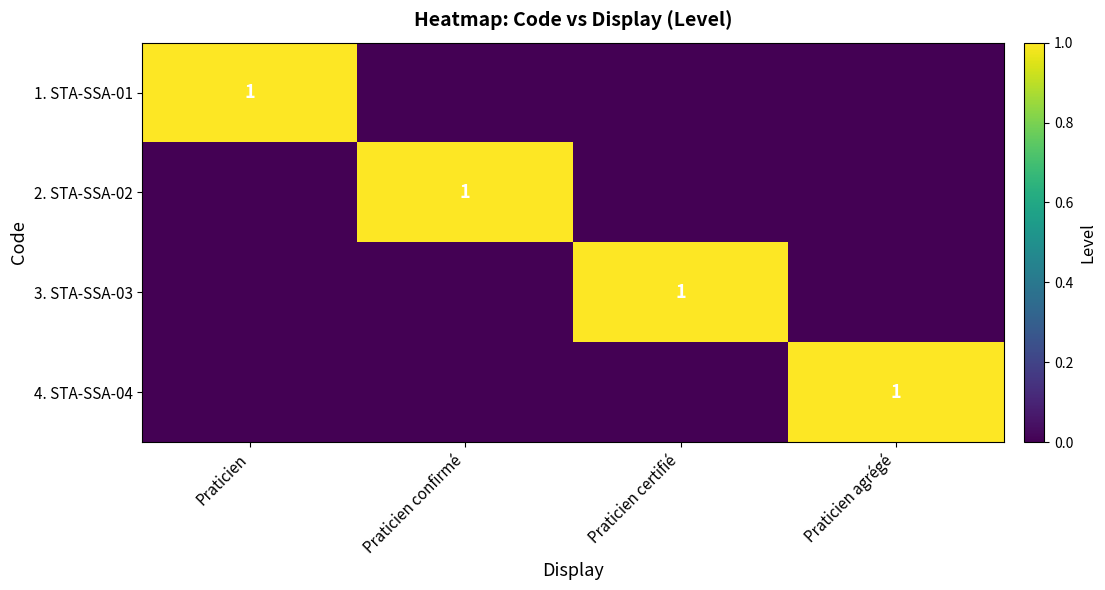

The 2. STA-SSA-02 series shows 2 at Praticien confirmé. True or false?

False